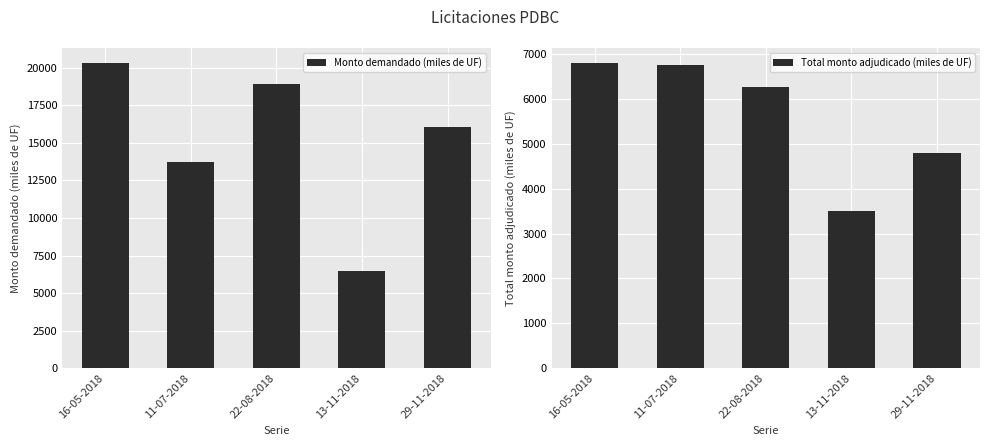

Does the chart contain any negative values?

No